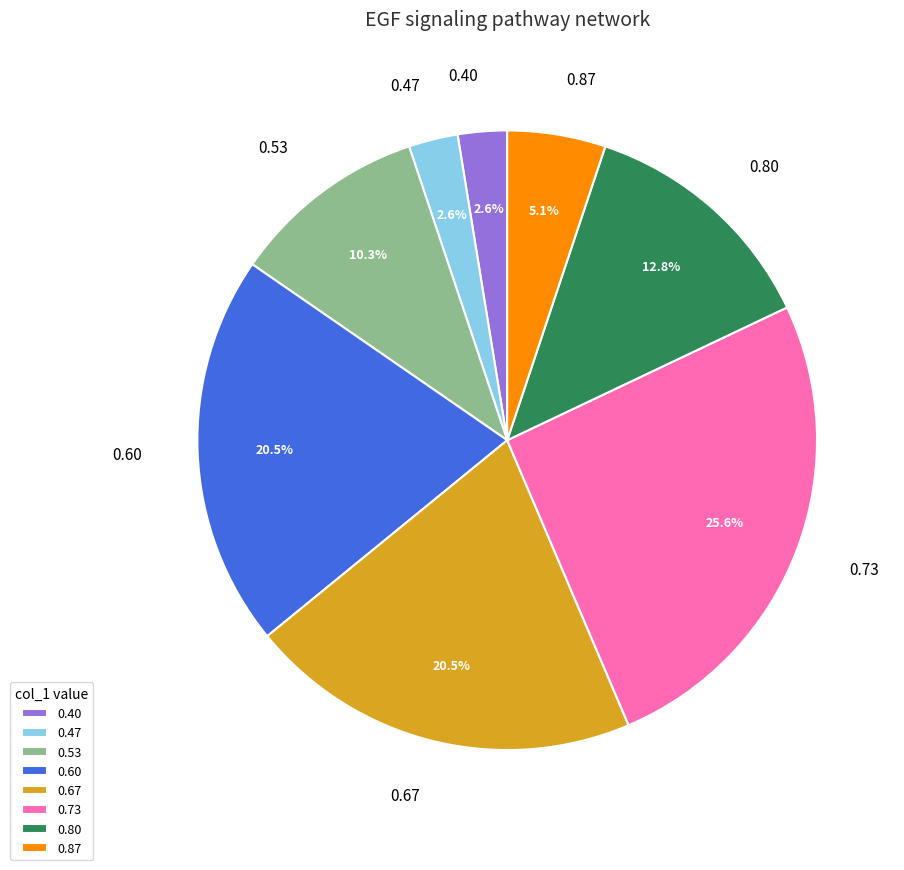

What percentage do 0.40 and 0.67 together represent?

23.1%